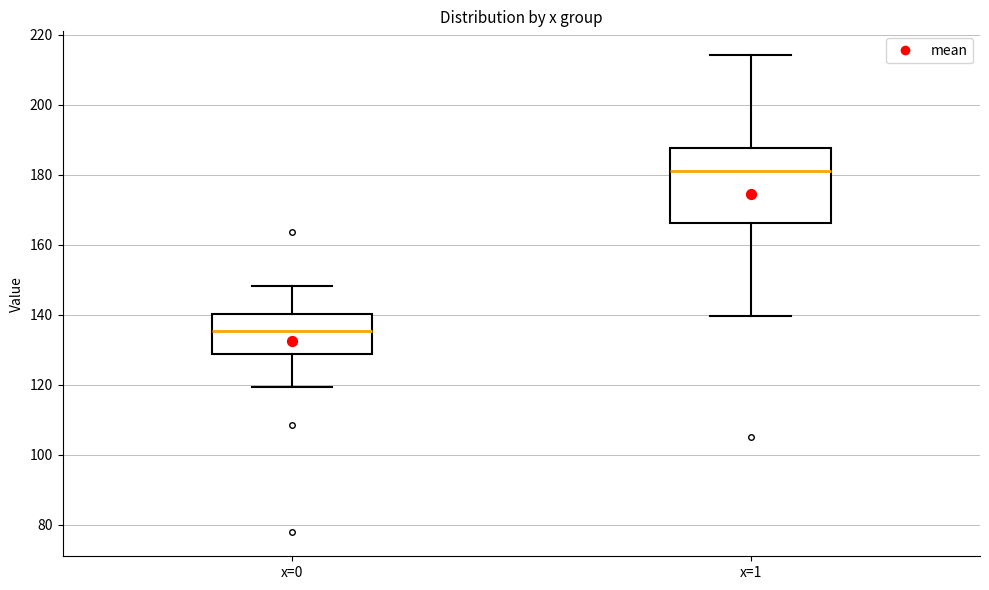

Where is the lower edge of the box for x=0 on the y-axis? The values are not printed on the chart, so give them approximately, as read against the axis.

128